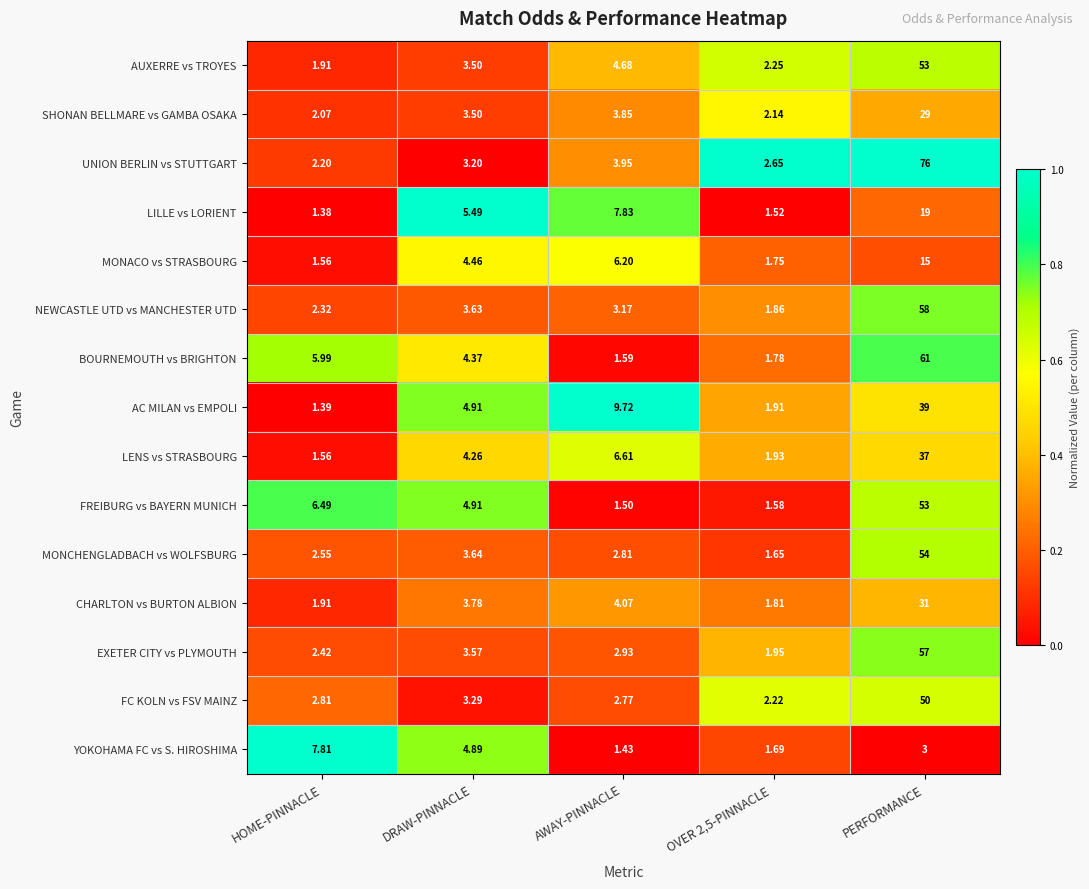

At AWAY-PINNACLE, list the series in order from largest to smallest.

AC MILAN vs EMPOLI, LILLE vs LORIENT, LENS vs STRASBOURG, MONACO vs STRASBOURG, AUXERRE vs TROYES, CHARLTON vs BURTON ALBION, UNION BERLIN vs STUTTGART, SHONAN BELLMARE vs GAMBA OSAKA, NEWCASTLE UTD vs MANCHESTER UTD, EXETER CITY vs PLYMOUTH, MONCHENGLADBACH vs WOLFSBURG, FC KOLN vs FSV MAINZ, BOURNEMOUTH vs BRIGHTON, FREIBURG vs BAYERN MUNICH, YOKOHAMA FC vs S. HIROSHIMA